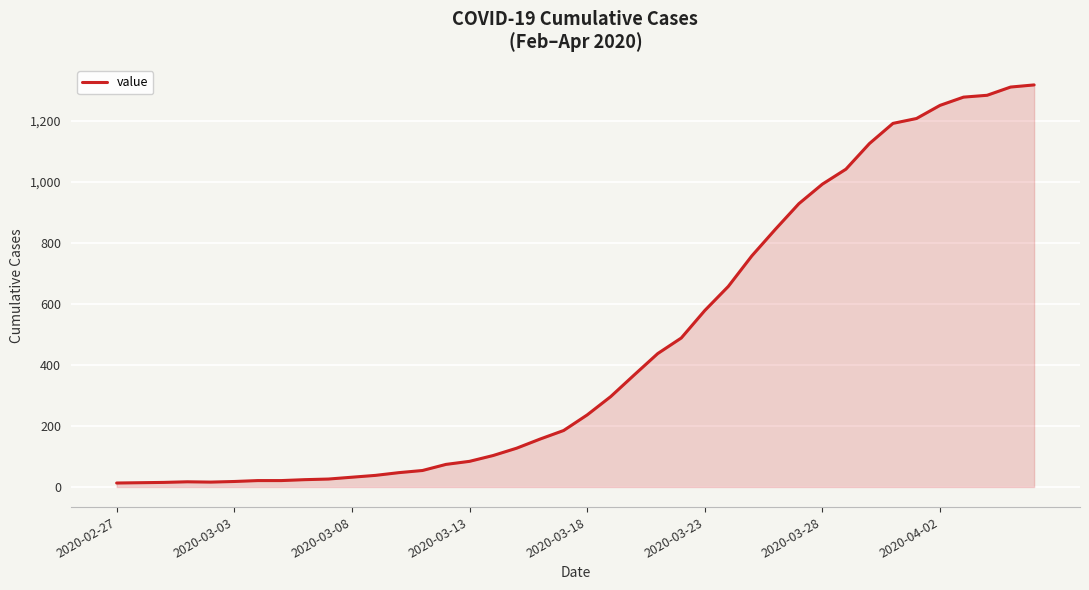

What is the difference between the maximum and minimum values?

1304